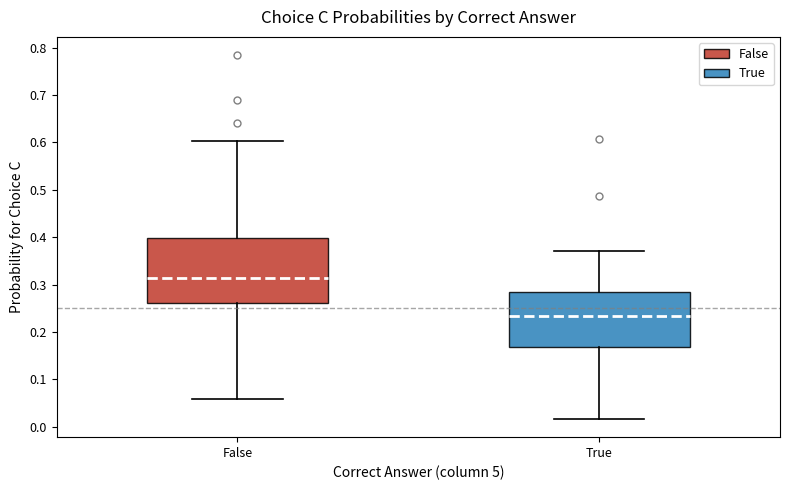

Reading left to right, read every box against the y-axis: the position of its median line, the range the box covers, and the ends of its whiskers. The values are not printed on the chart, so give them approximately, as read against the axis.

False: median 0.31, box 0.26 to 0.40, whiskers 0.06 to 0.60
True: median 0.23, box 0.17 to 0.29, whiskers 0.02 to 0.37